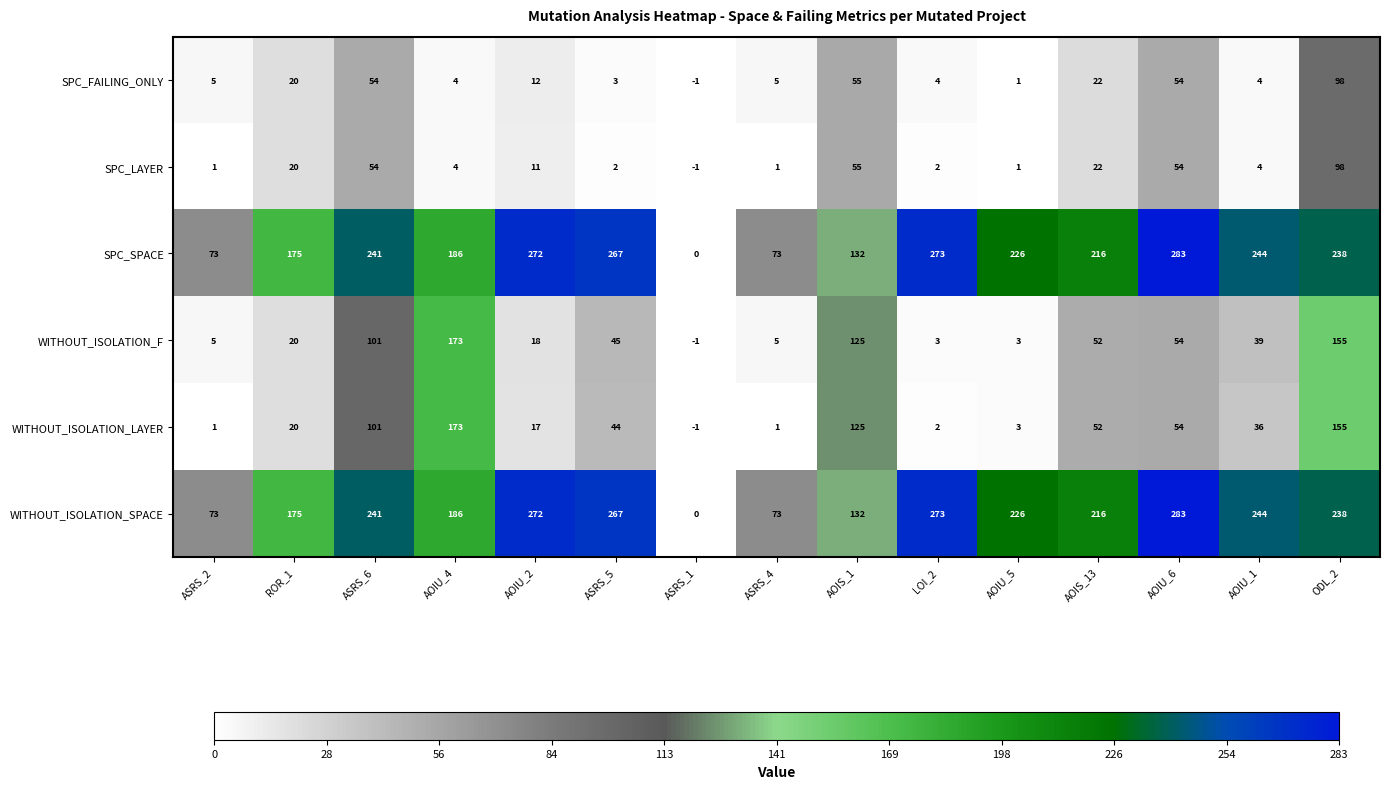

What is the sum of all WITHOUT_ISOLATION_F values?

797